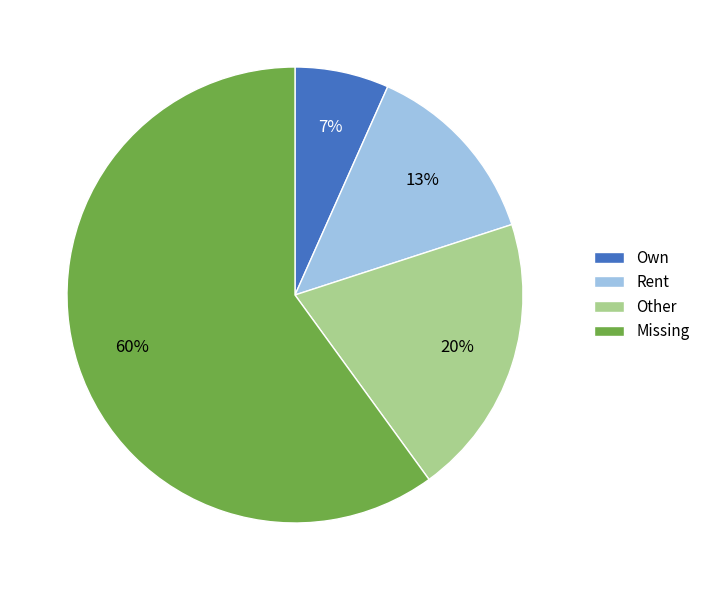

Which has a higher value, Rent or Own?

Rent